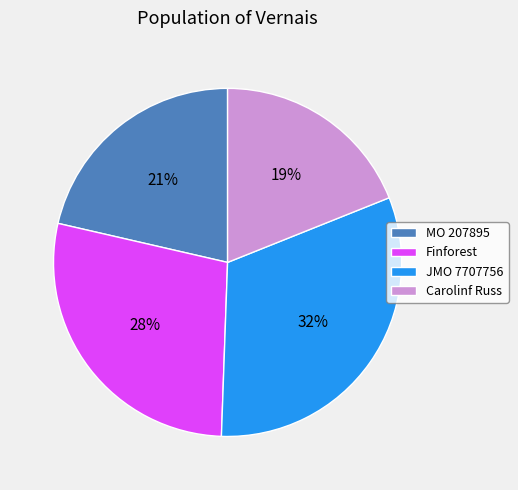

Is the sum of JMO 7707756 and MO 207895 greater than half?

Yes